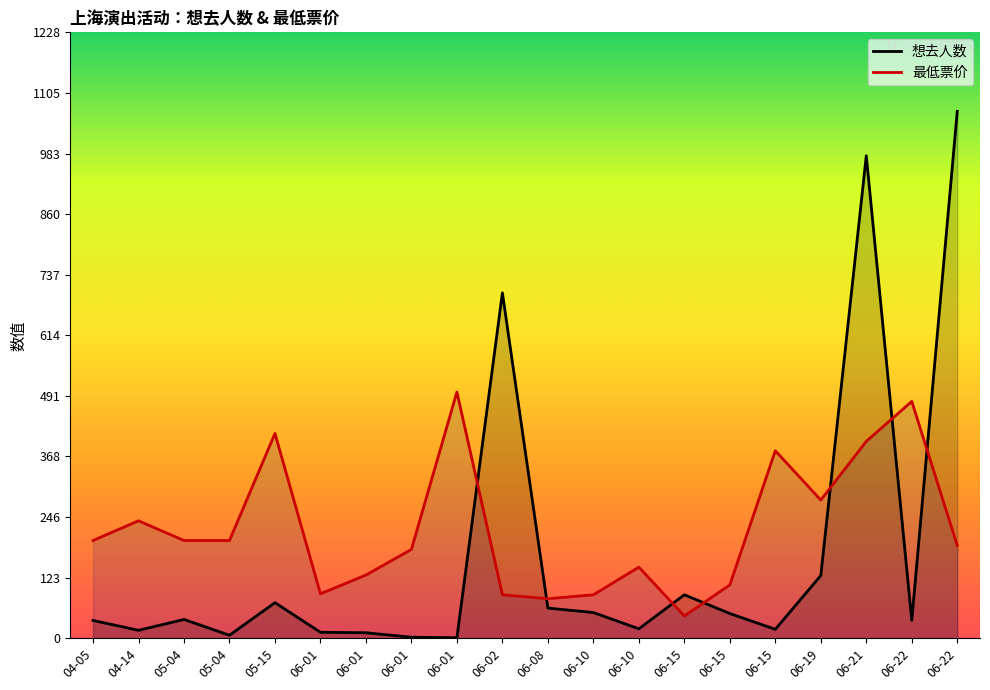

Count the number of categories in the chart.

20